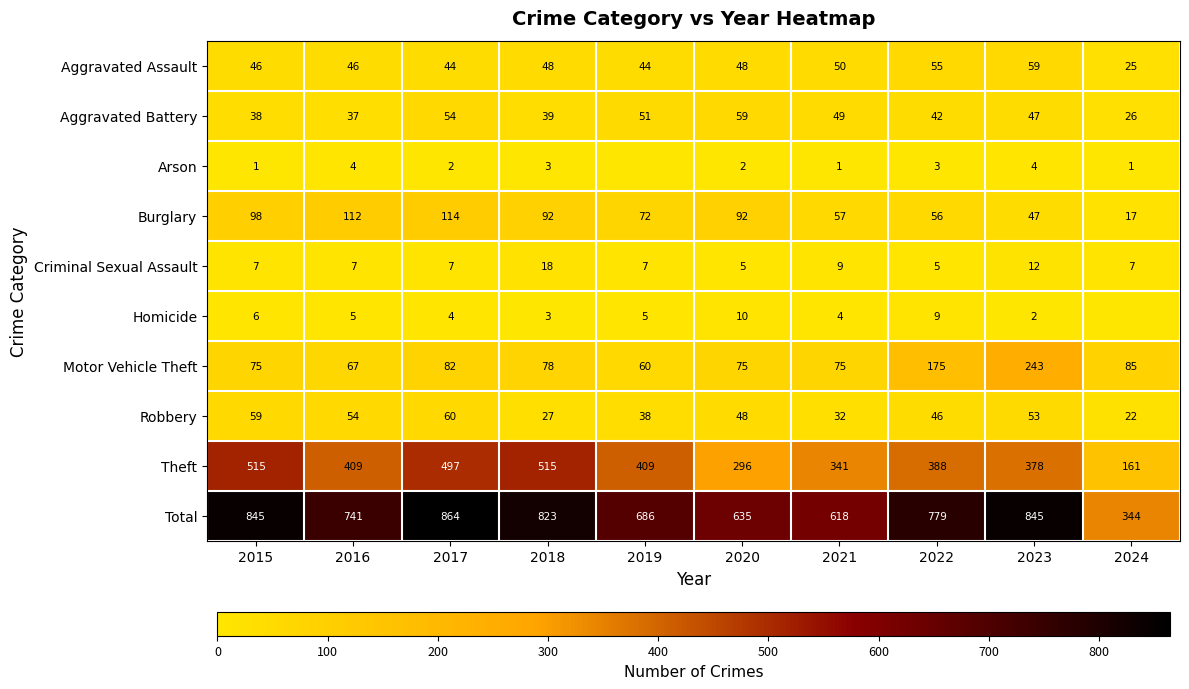

What is the average value of the Motor Vehicle Theft series?

102